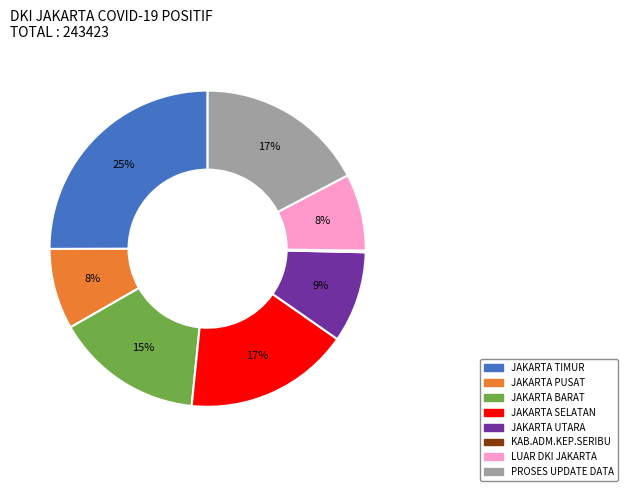

To the nearest percent, what is the average slice percentage?

12%